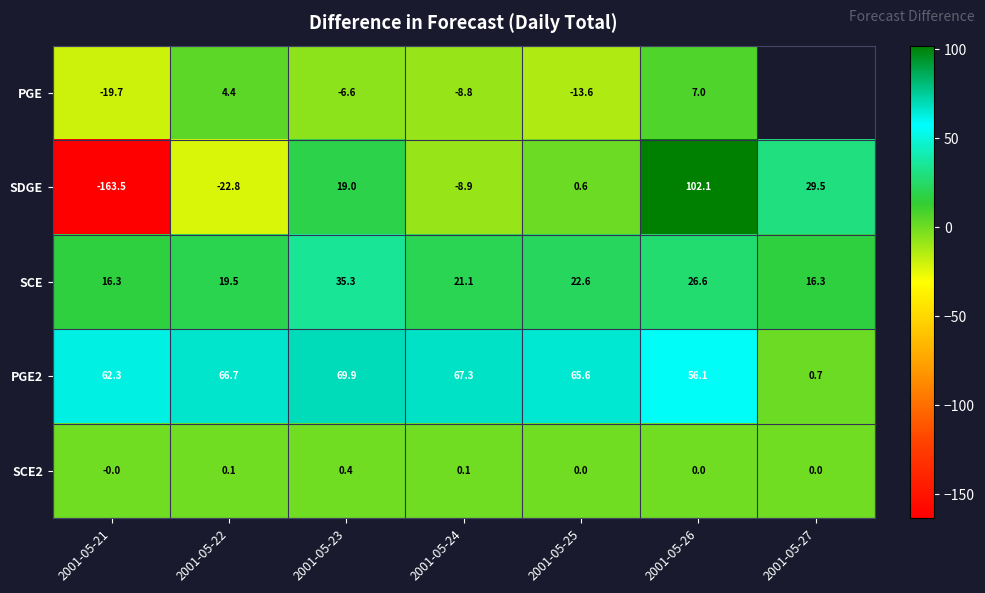

Between 2001-05-24 and 2001-05-26, which series saw the biggest shift?

SDGE